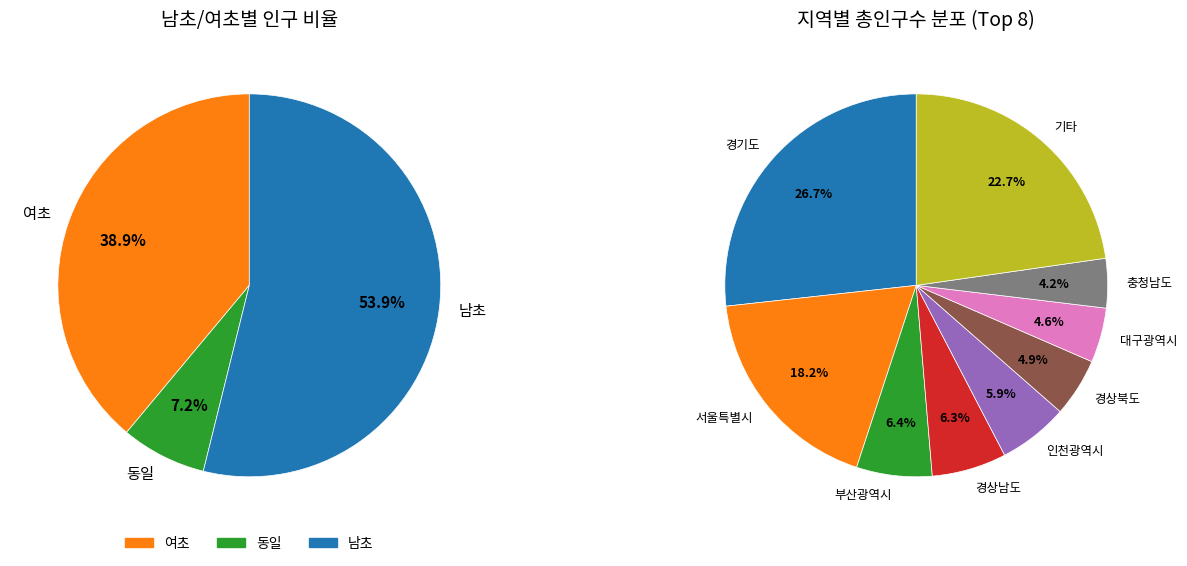

Which slice is the largest?

경기도